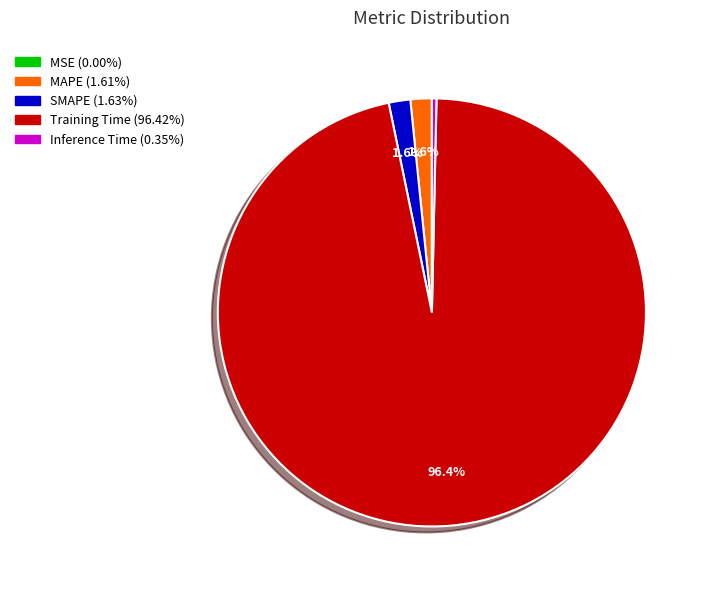

Which has a higher value, SMAPE or Training Time?

Training Time